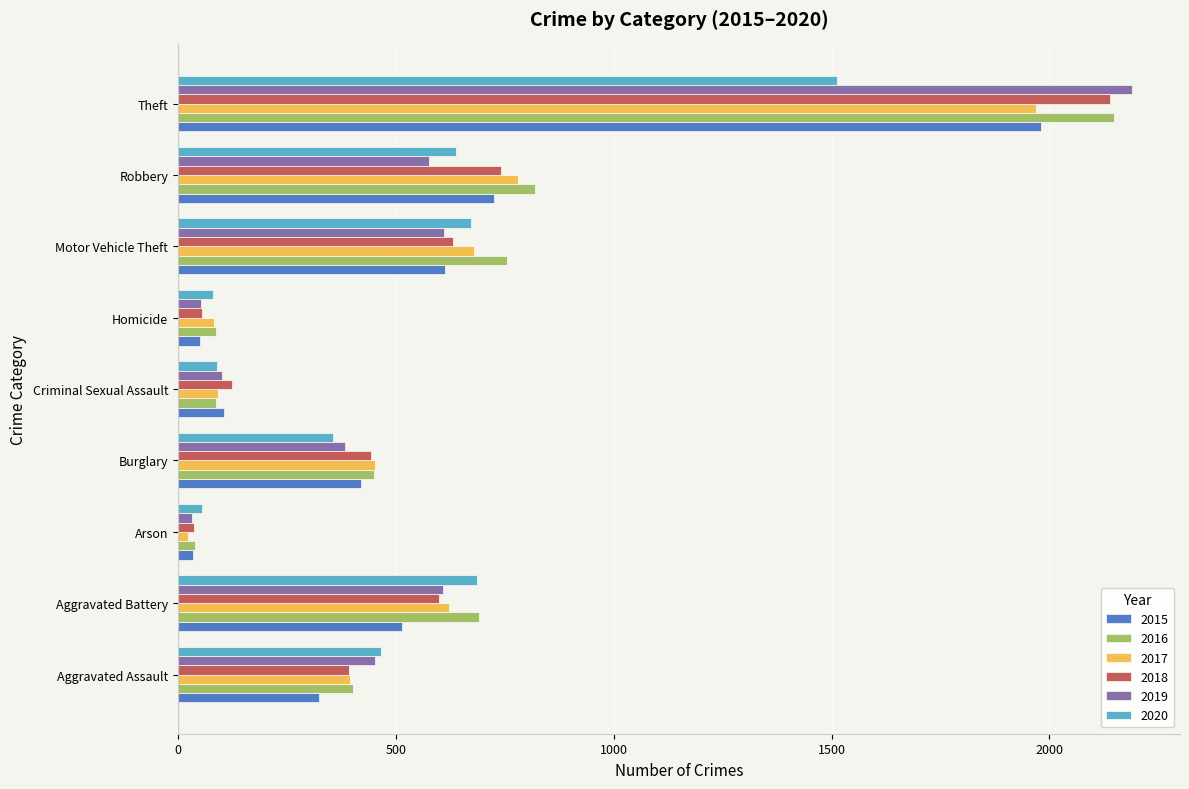

Which series has the largest range (max minus min)?

2019